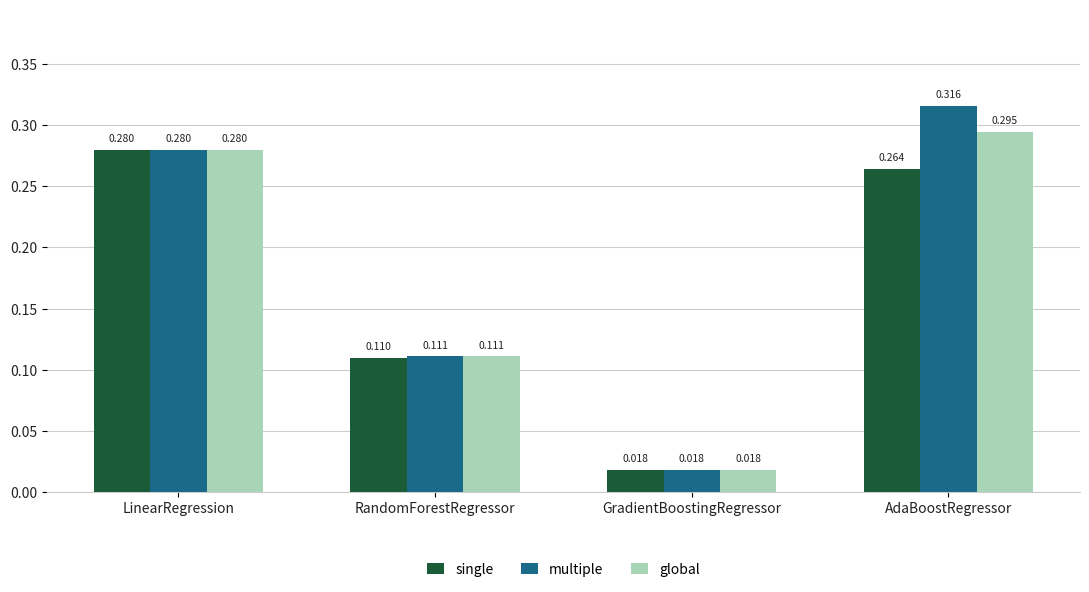

Which series has the largest range (max minus min)?

multiple